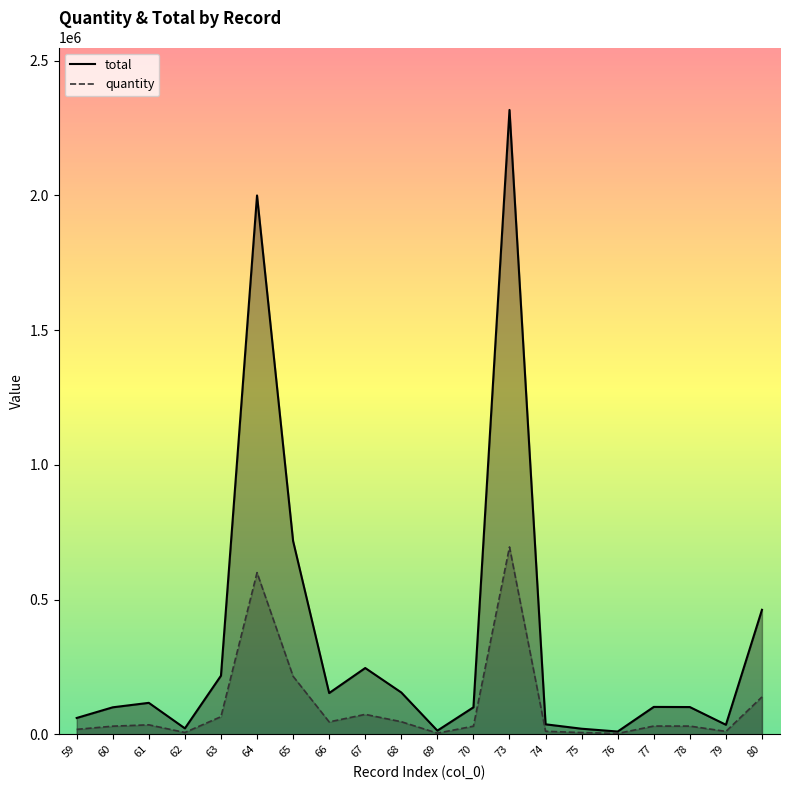

Which series has the largest range (max minus min)?

total